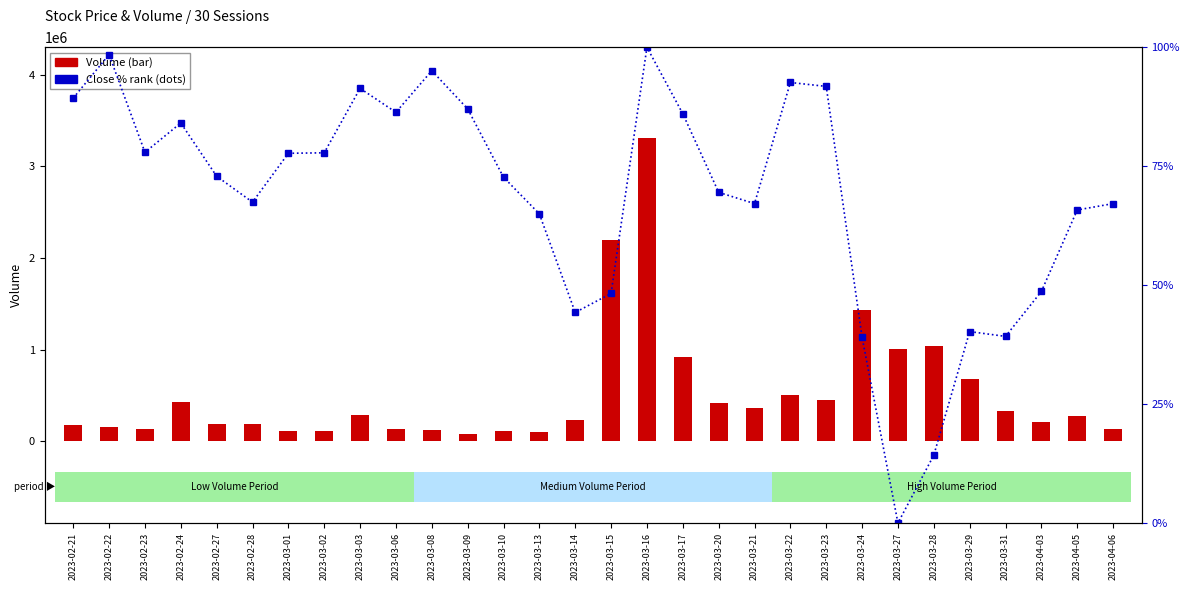

What is the label of the 9th bar from the left?

2023-03-03